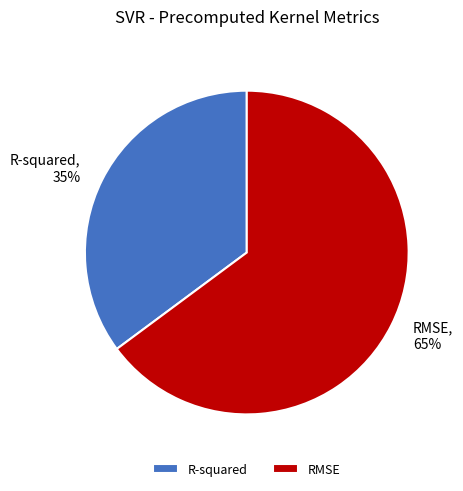

Combined, do RMSE, 65% and R-squared, 35% account for over 50%?

Yes